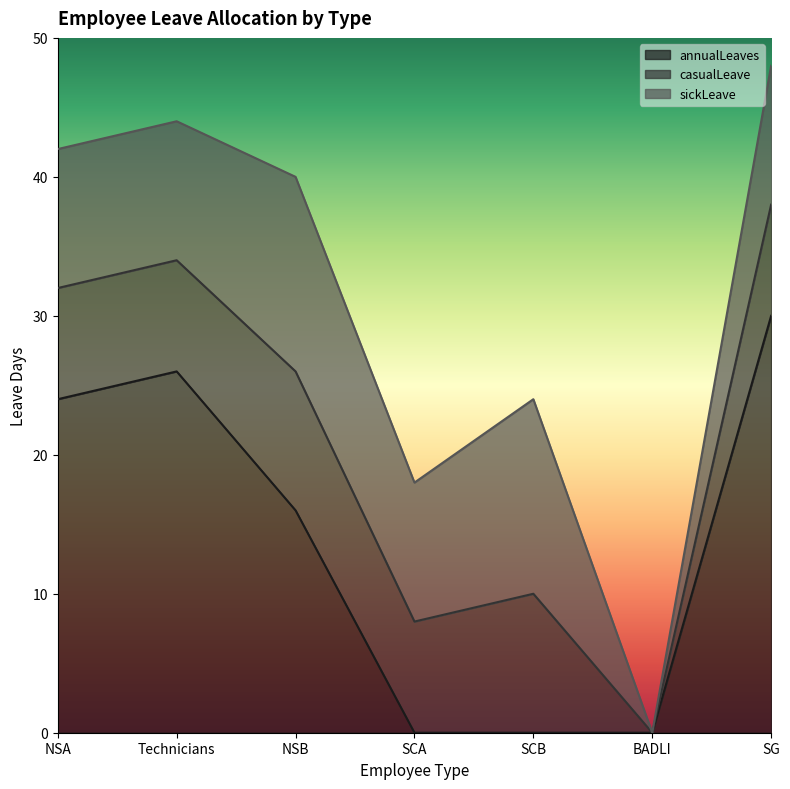

List the series in order of their peak value, lowest first.

casualLeave, sickLeave, annualLeaves